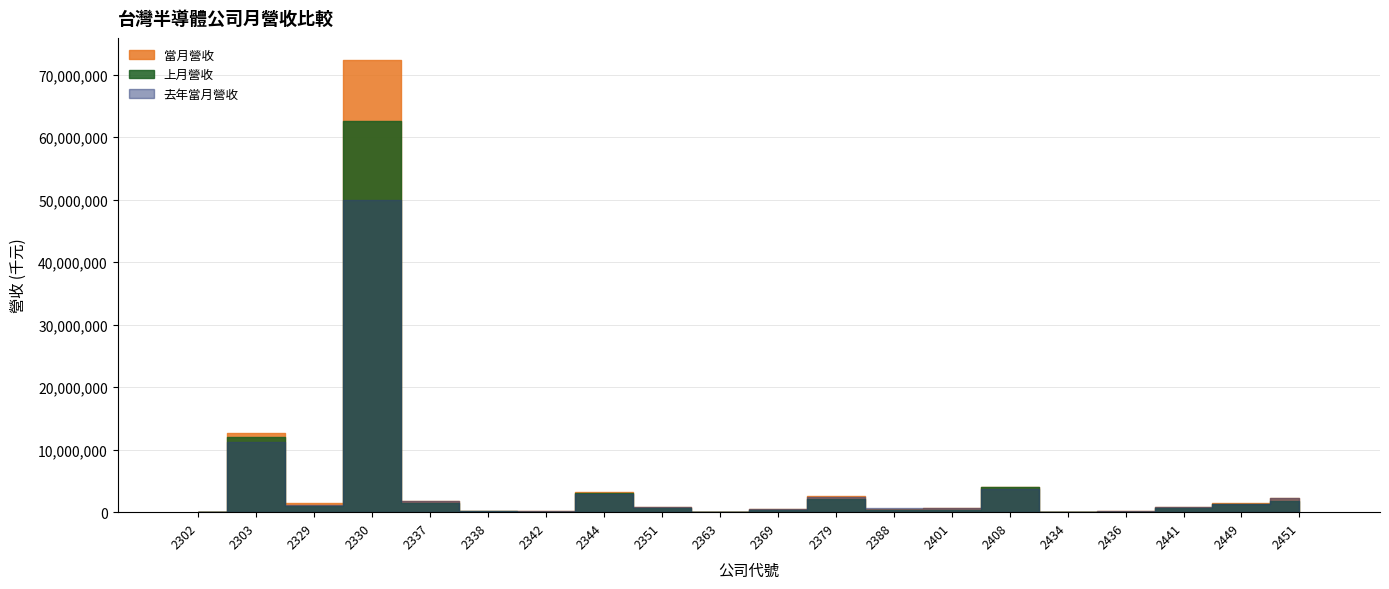

The 去年當月營收 series shows 1138031 at 2329. True or false?

True